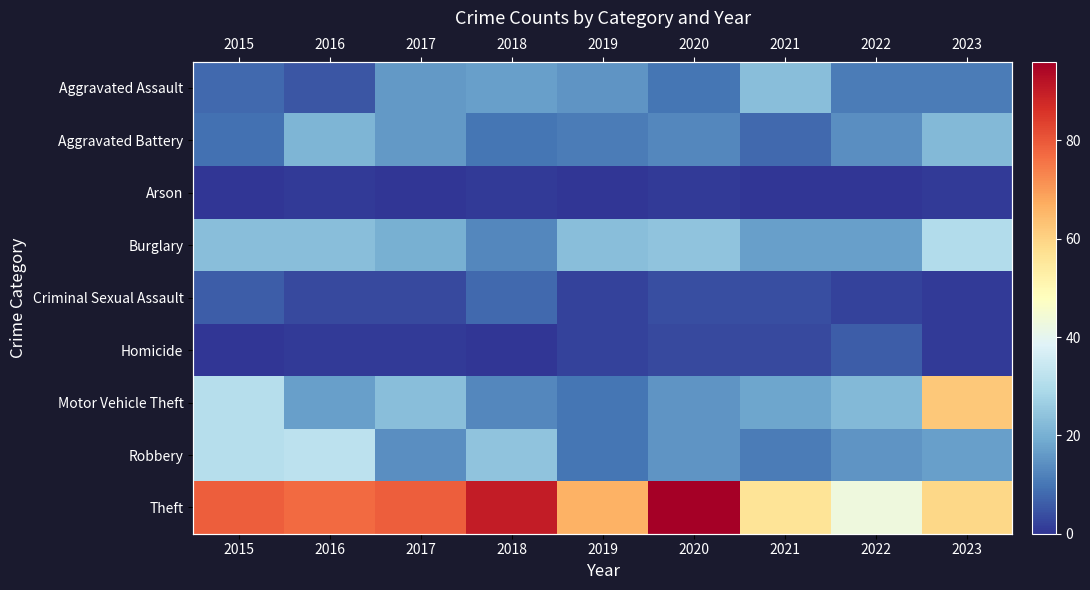

At which category is the sum across all series the highest?

2023